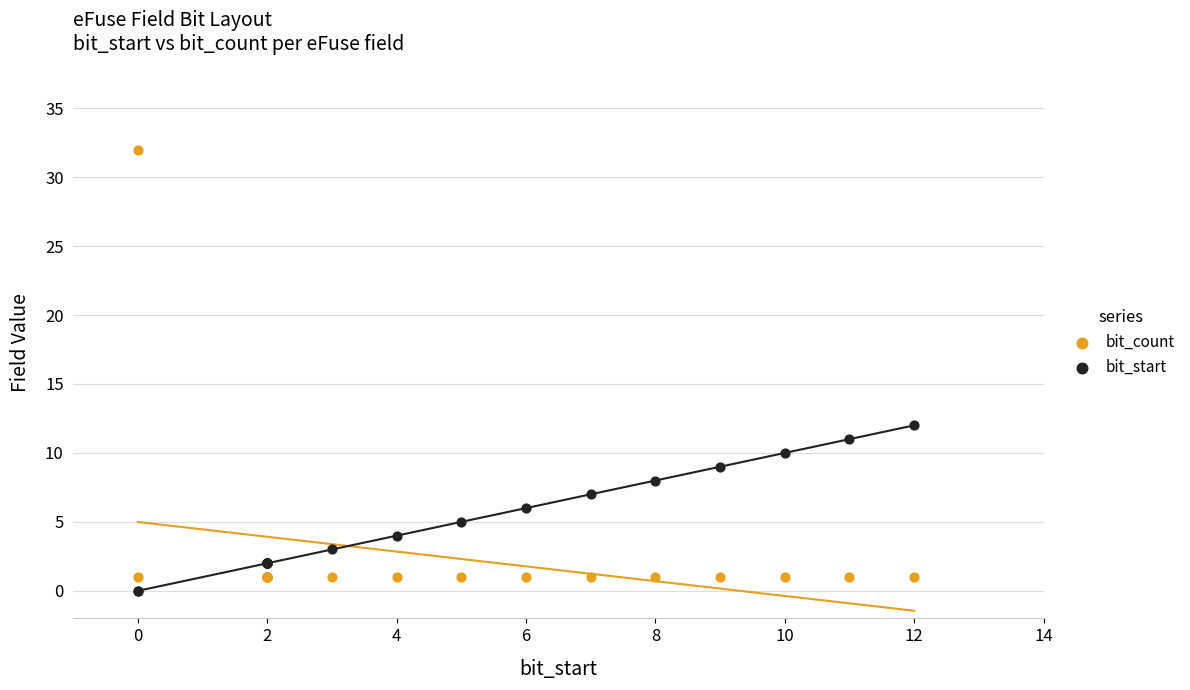

Which series contains the highest Y value?

bit_count